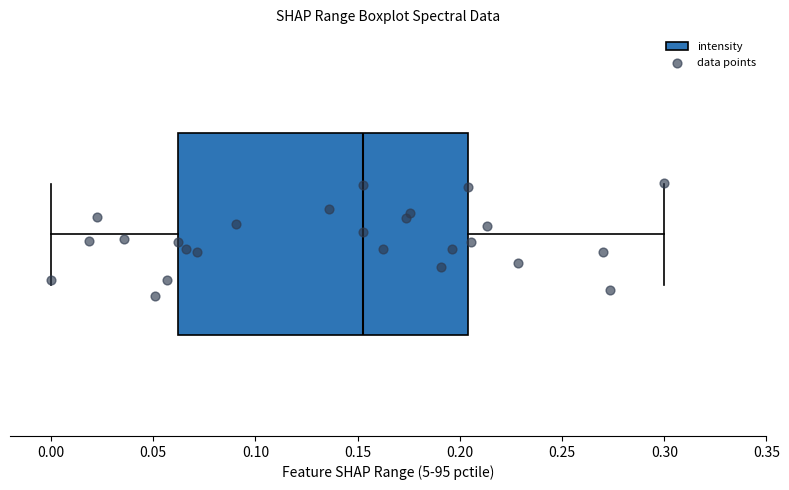

Transcribe this box plot: give where the median line is, the range the box spans, and where the two whiskers end, as read against the x-axis. The values are not printed on the chart, so give them approximately, as read against the axis.

median 0.155, box 0.060 to 0.205, whiskers 0.000 to 0.300